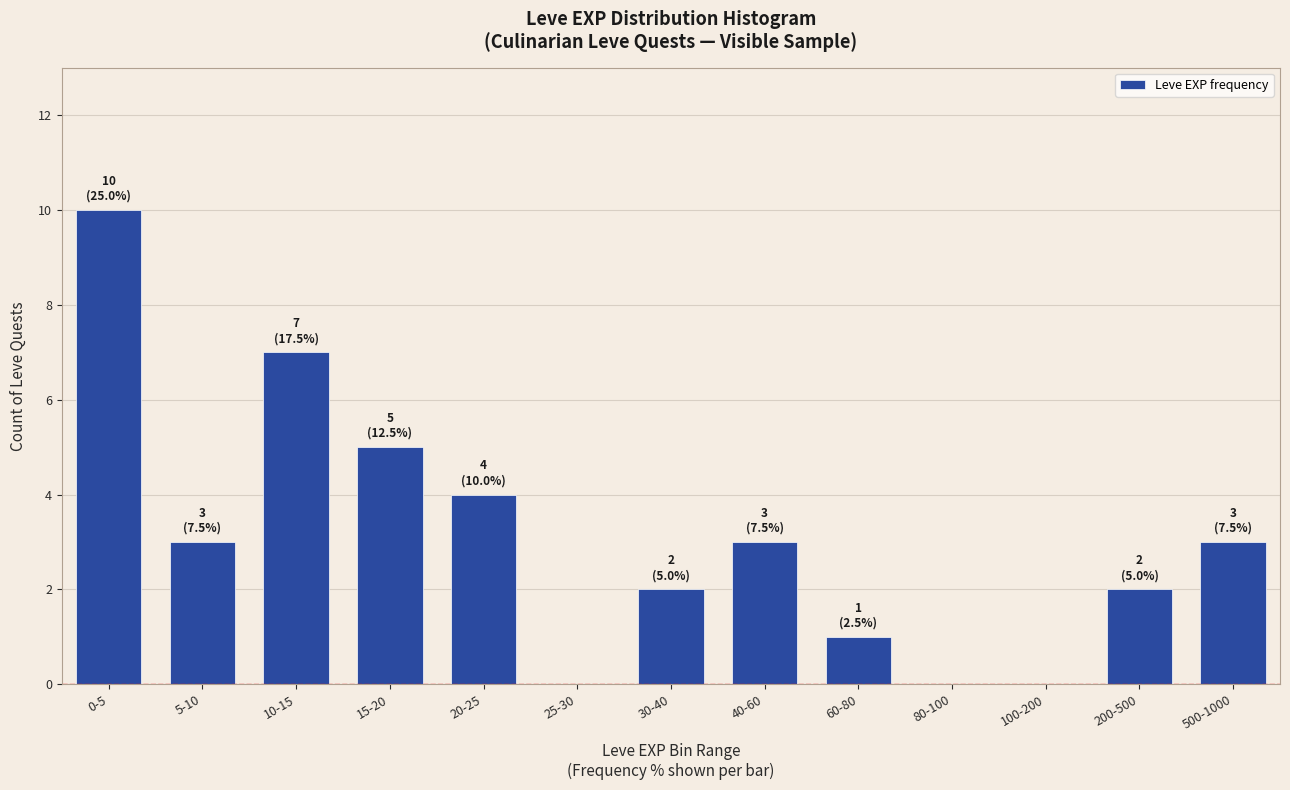

Reading left to right, extract all data points from this chart.

0-5=10	5-10=3	10-15=7	15-20=5	20-25=4	25-30=0	30-40=2	40-60=3	60-80=1	80-100=0	100-200=0	200-500=2	500-1000=3